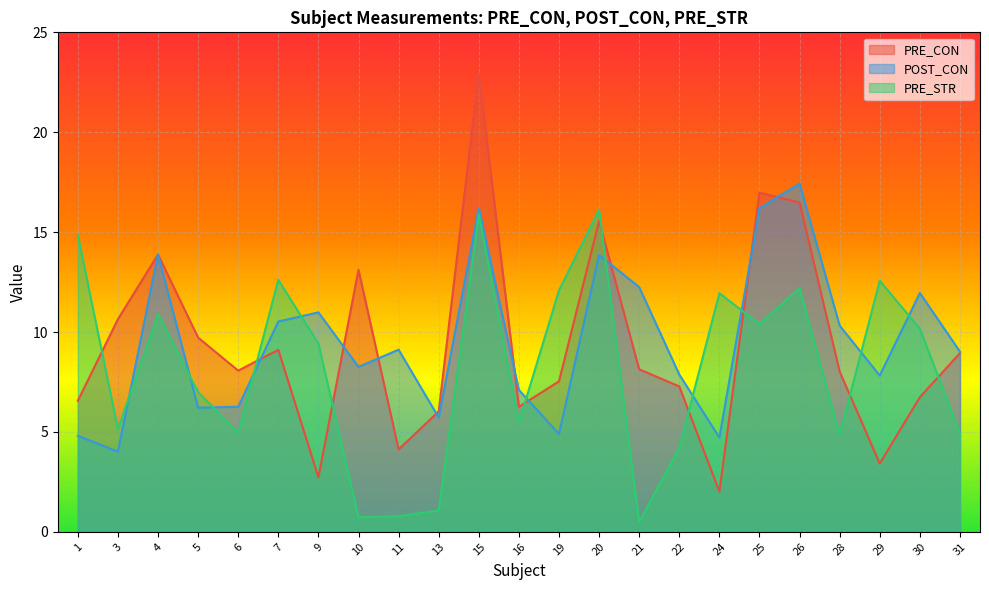

True or false: PRE_STR has a value of 9.4 at 9.

True